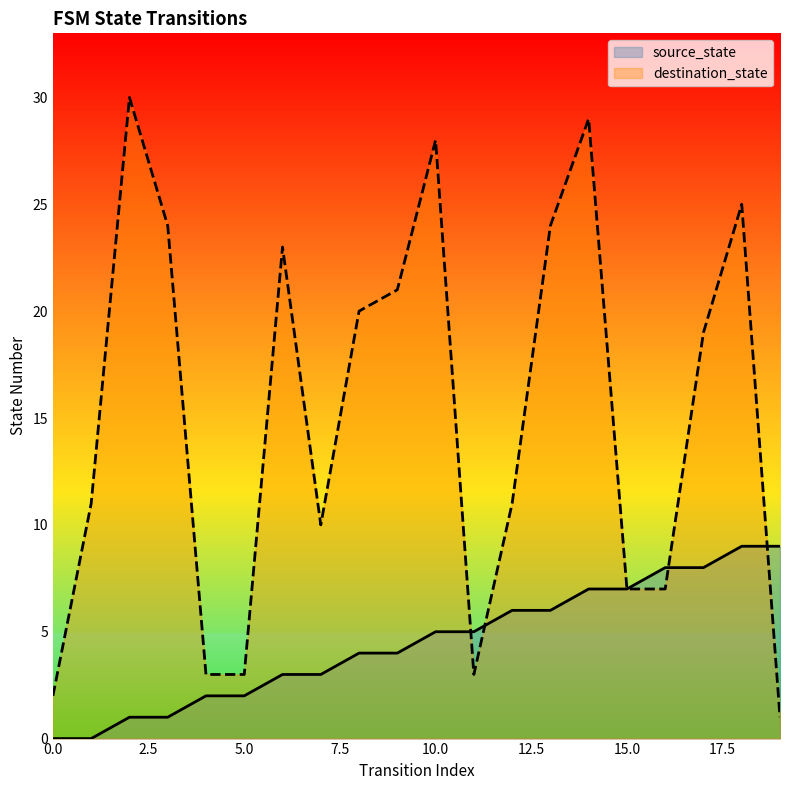

At 10.0, list the series in order from smallest to largest.

source_state, destination_state